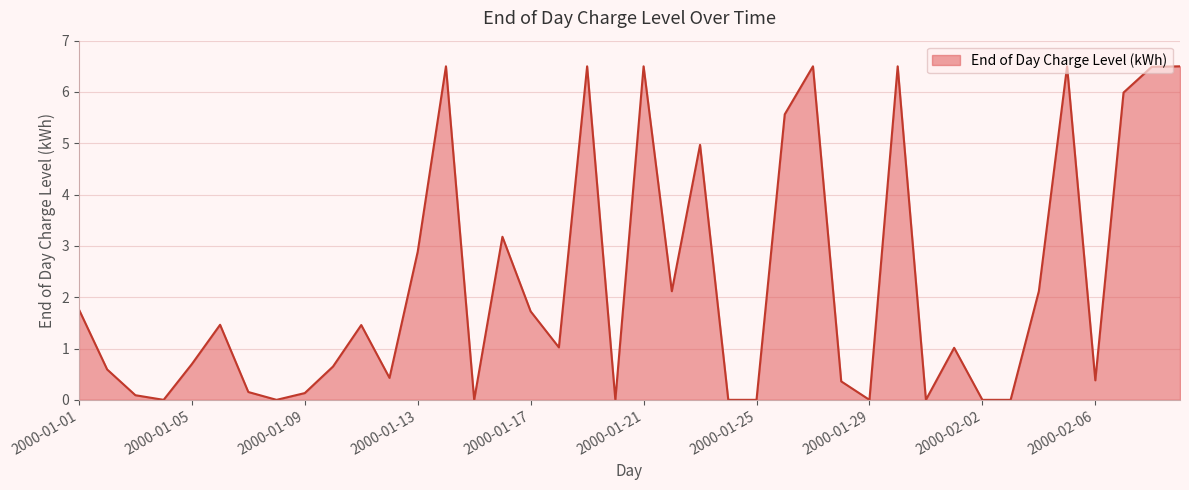

What is the difference between the maximum and minimum values?

6.5